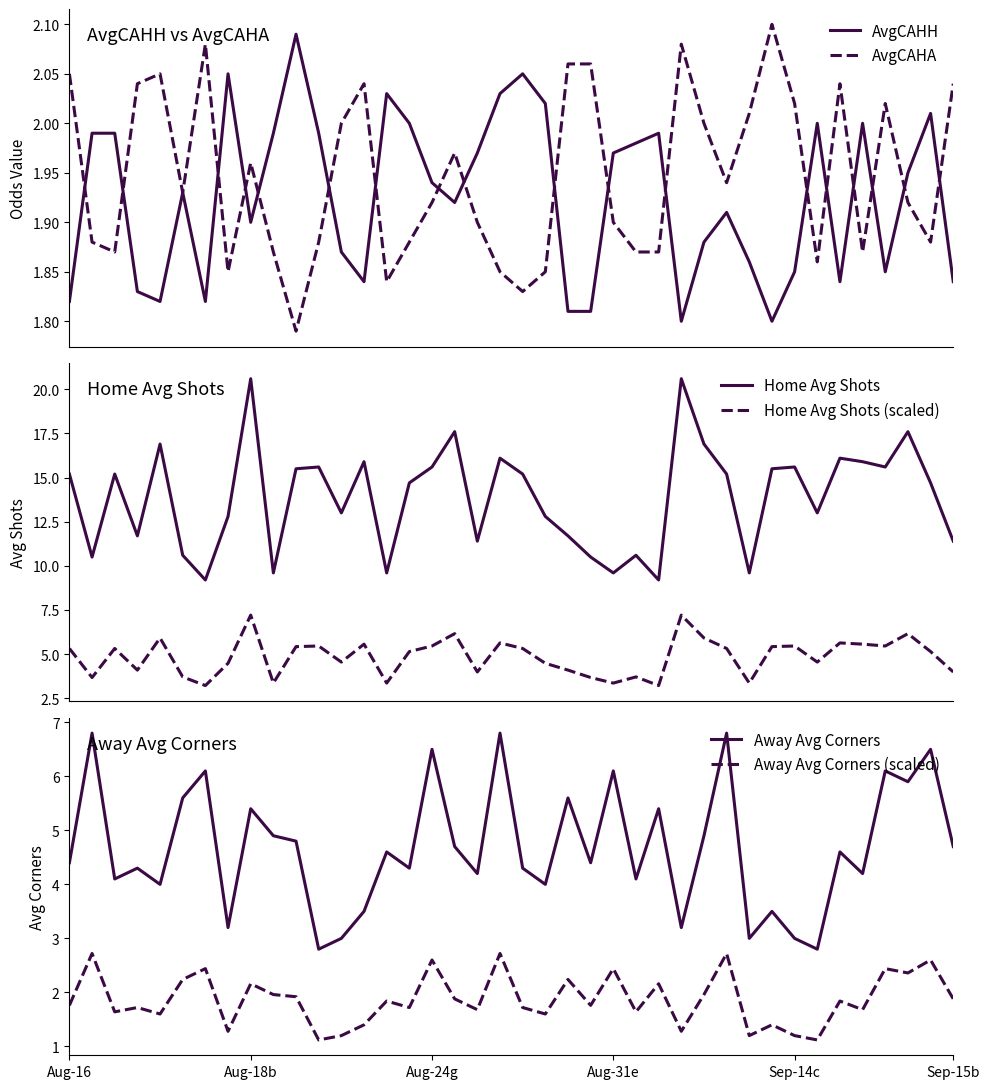

At which label does Away Avg Corners (scaled) reach its minimum?

11